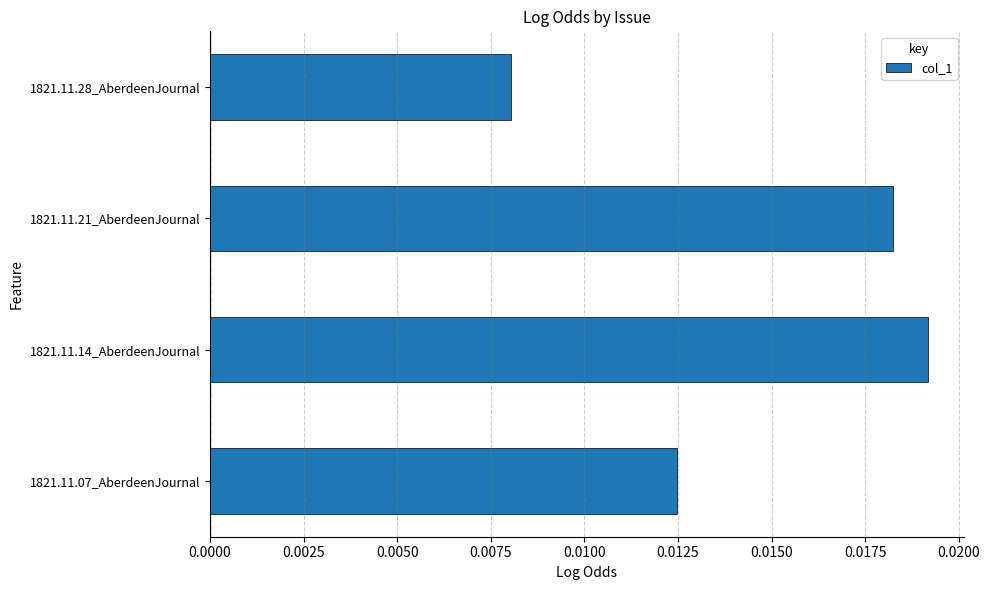

Count the values in the range 0 to 1.

4